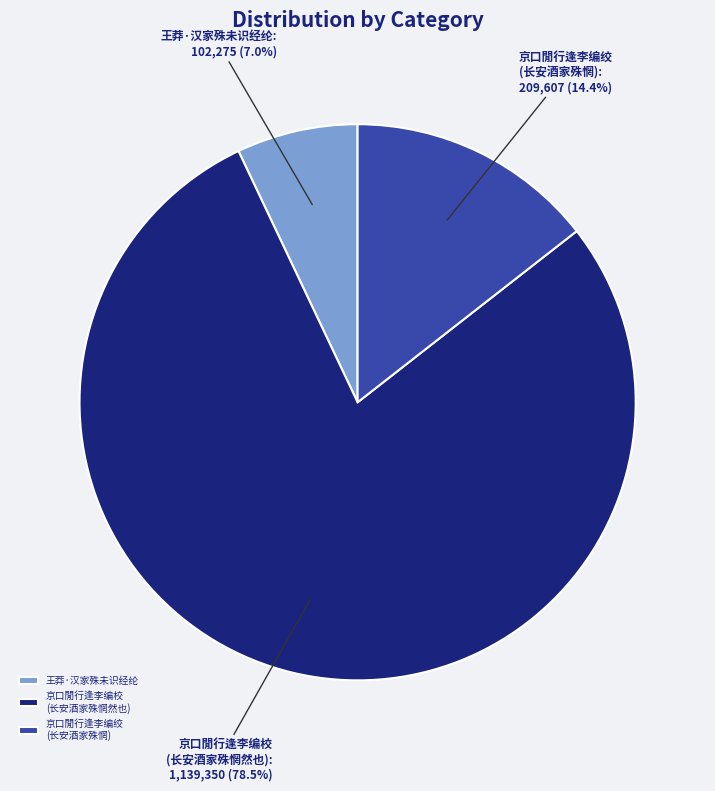

Which category has the smallest portion of the pie?

王莽·汉家殊未识经纶